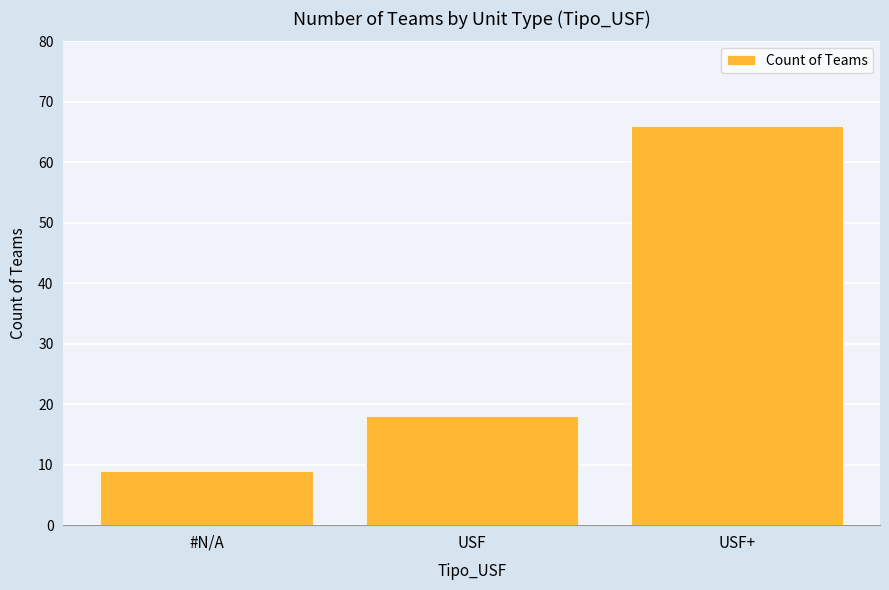

What is the label of the 3rd bar from the right?

#N/A